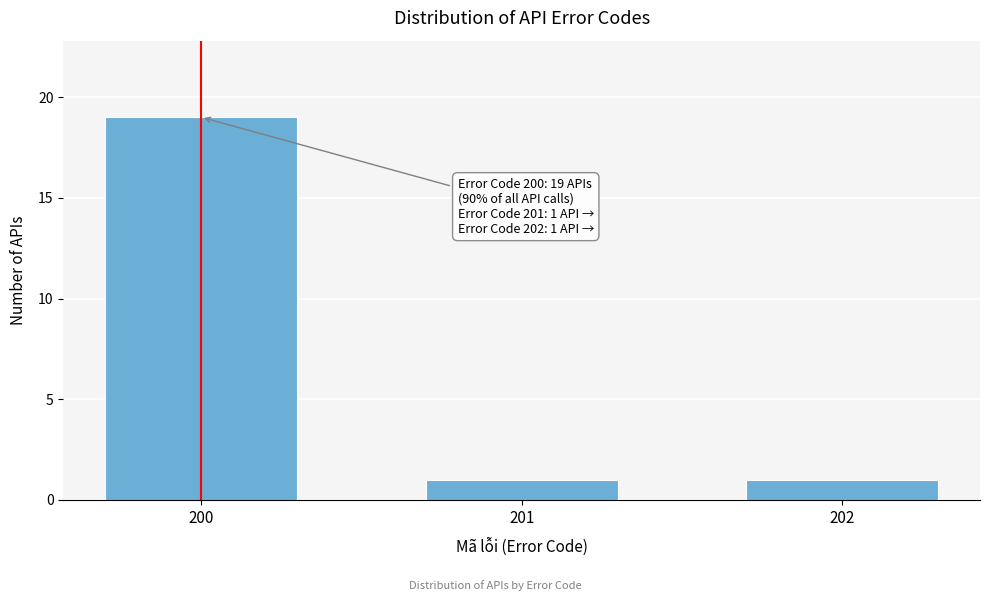

Reading left to right, extract all data points from this chart.

19	1	1